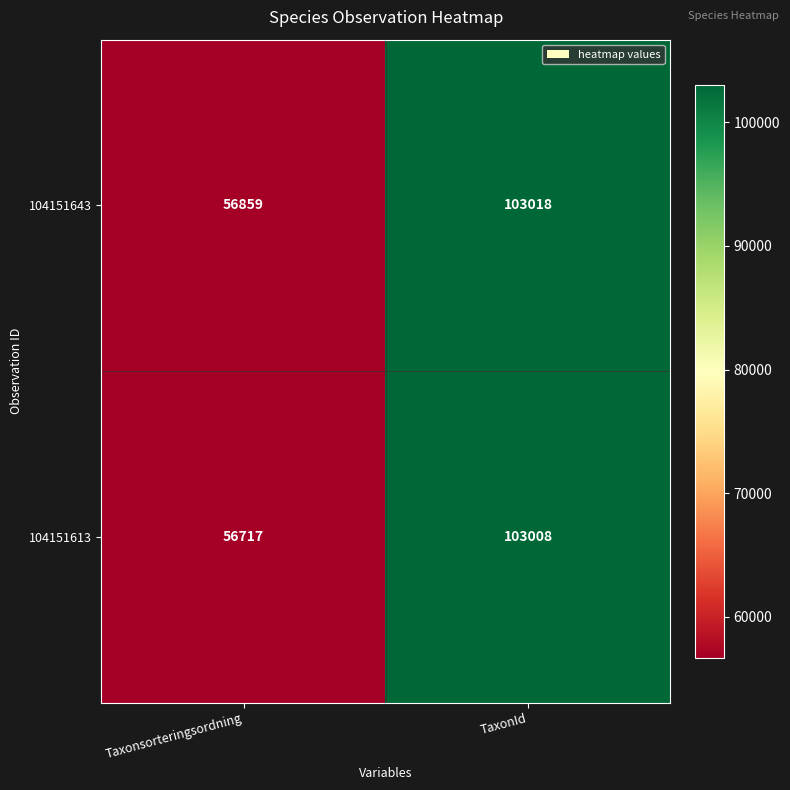

Reading right to left, list all the values displayed in this chart.

104151643: 103018	56859
104151613: 103008	56717